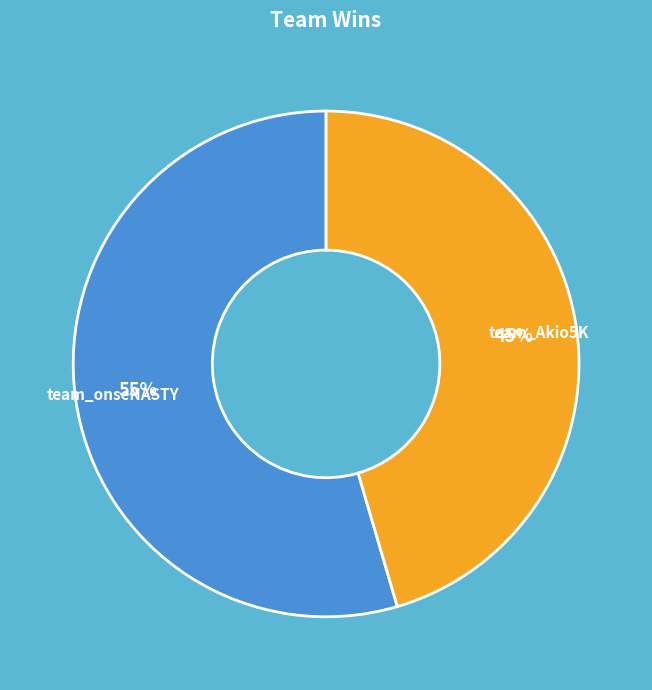

The team_Akio5K slice represents 45% of the pie. True or false?

True